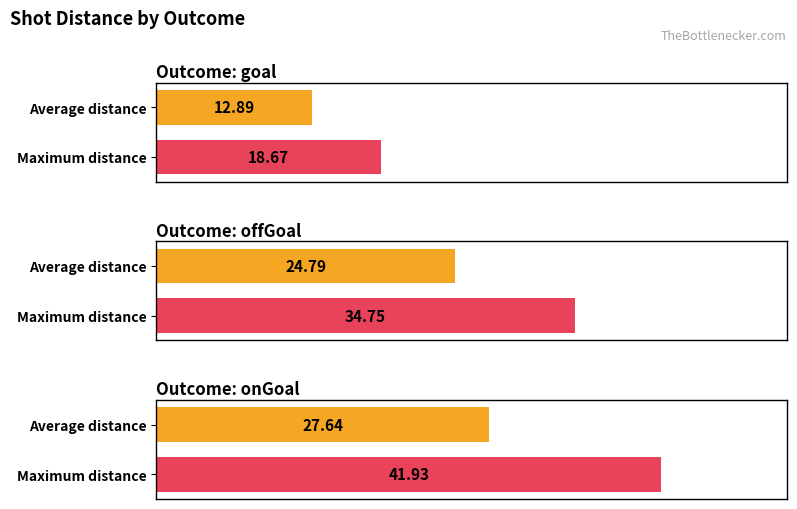

At which label does Max distance first exceed 34?

offGoal